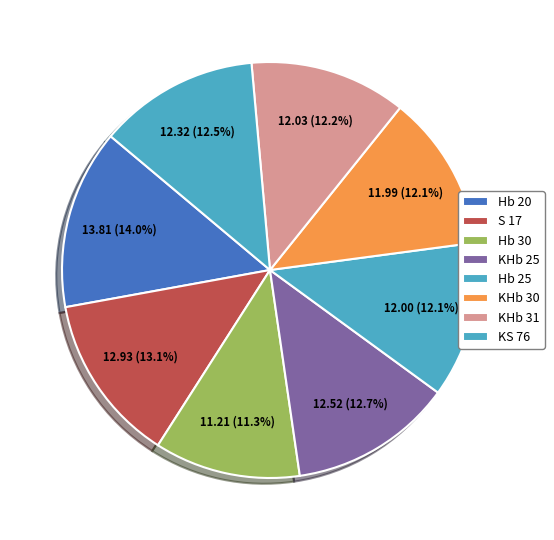

To the nearest percent, what is the average slice percentage?

12%